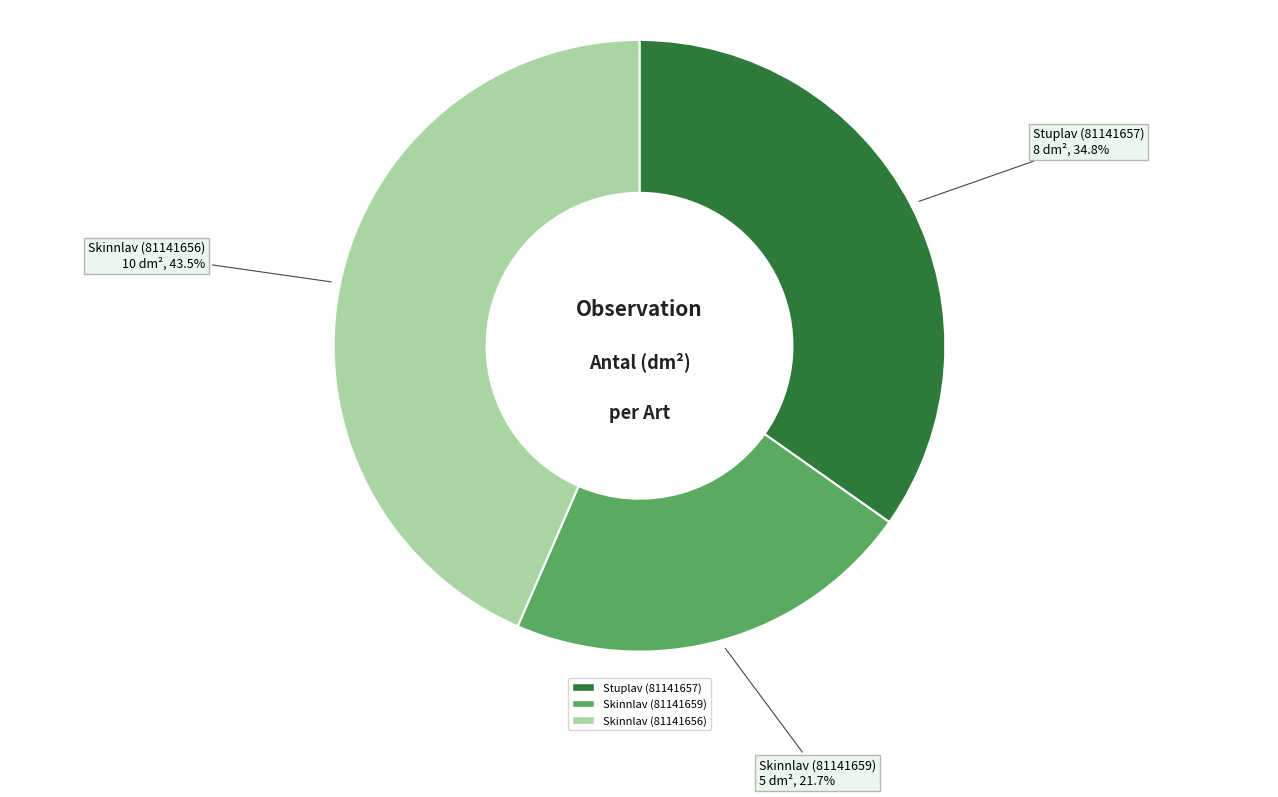

Rank the categories by value from highest to lowest.

Skinnlav (81141656), Stuplav (81141657), Skinnlav (81141659)